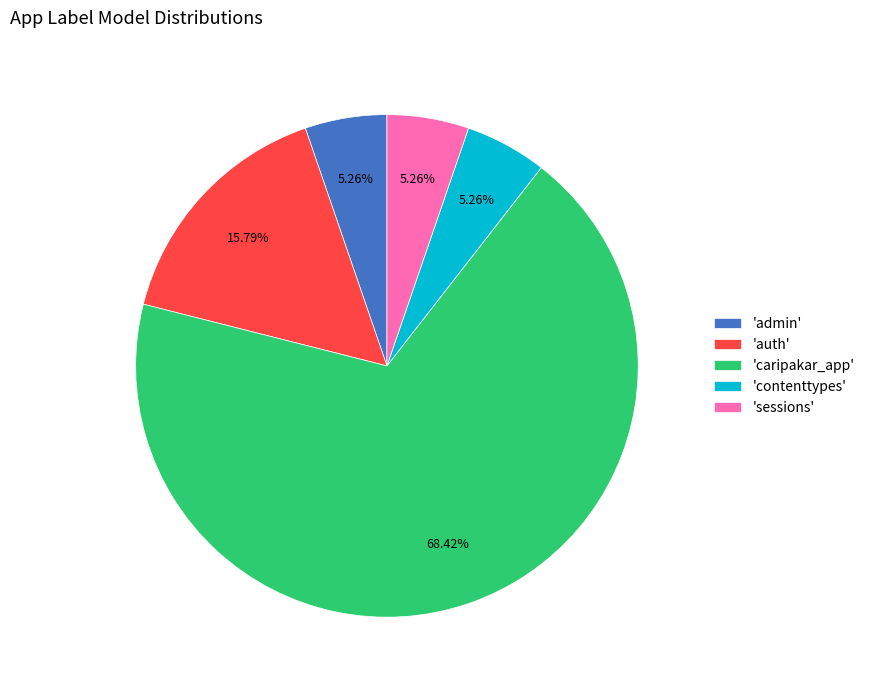

What is the largest slice in the pie chart?

'caripakar_app'